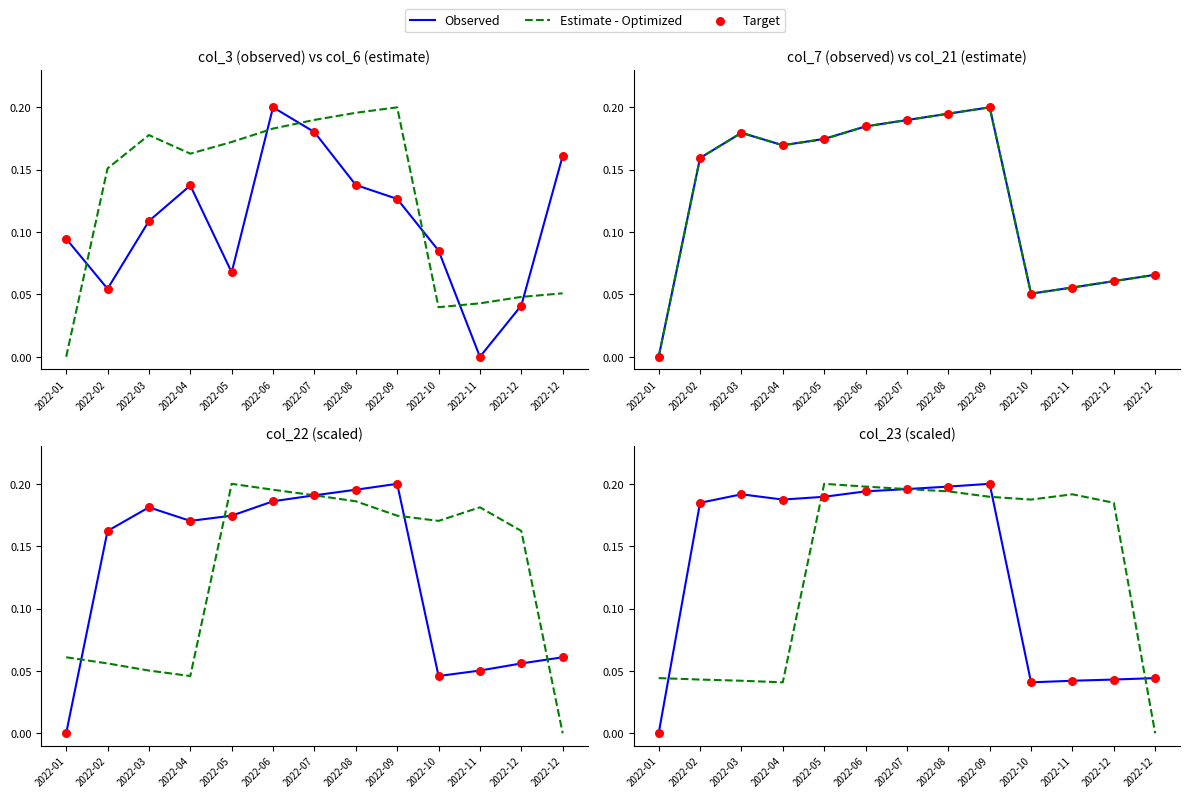

Which series contains the highest Y value?

Observed